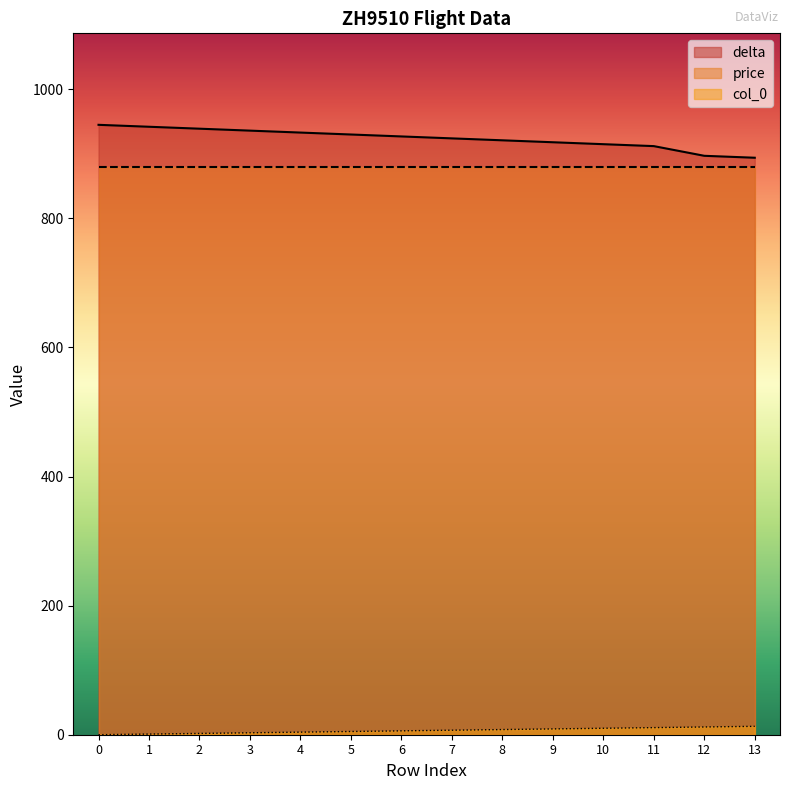

True or false: col_0 has a value of 5 at 4.

False